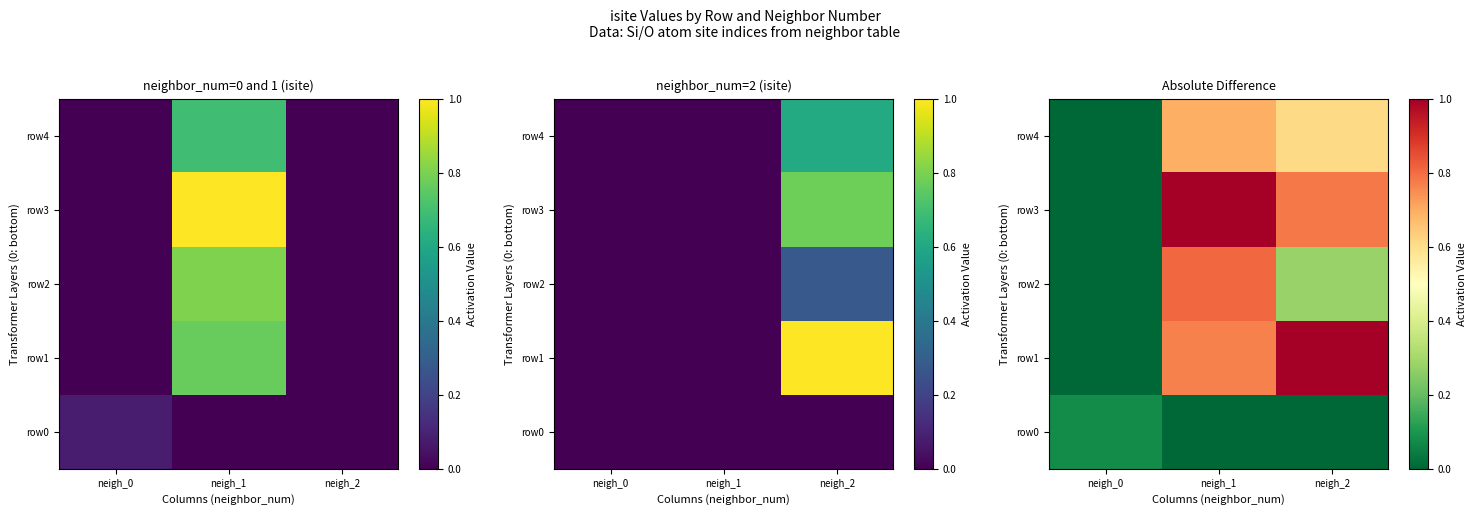

Count the row0 values in the range 0 to 1.

3